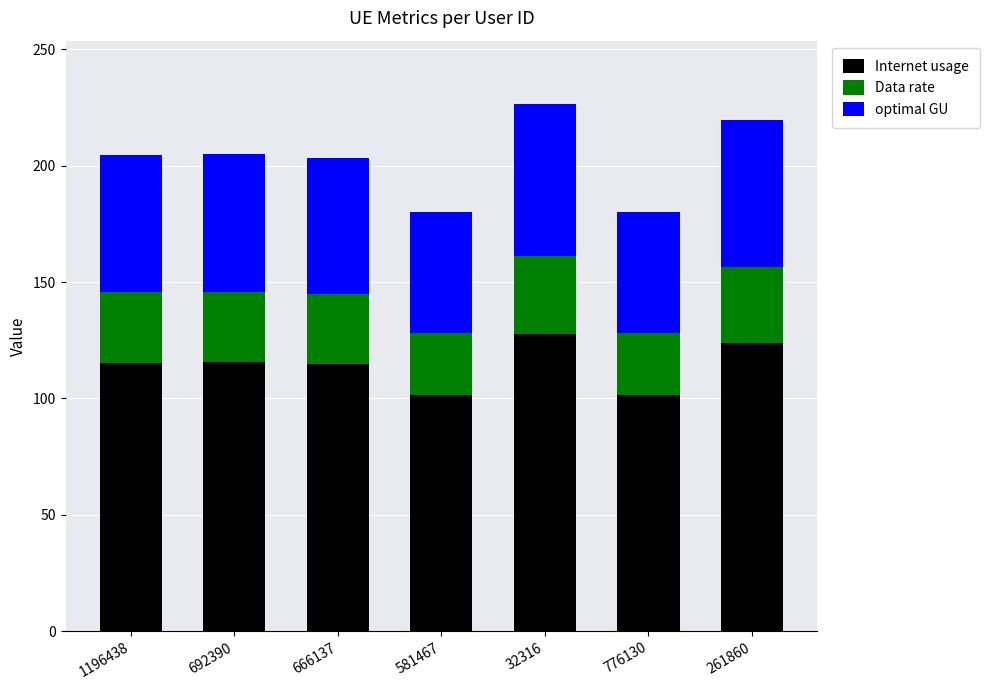

What is the highest value of the Internet usage series?

127.7